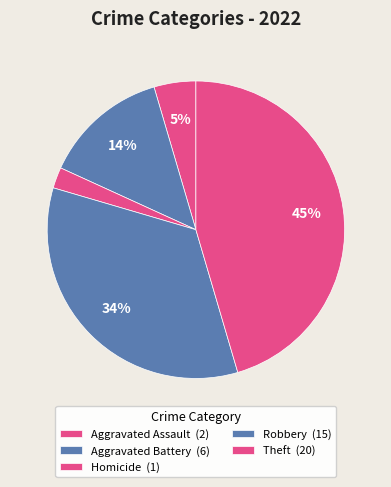

How many slices are in this pie chart?

5